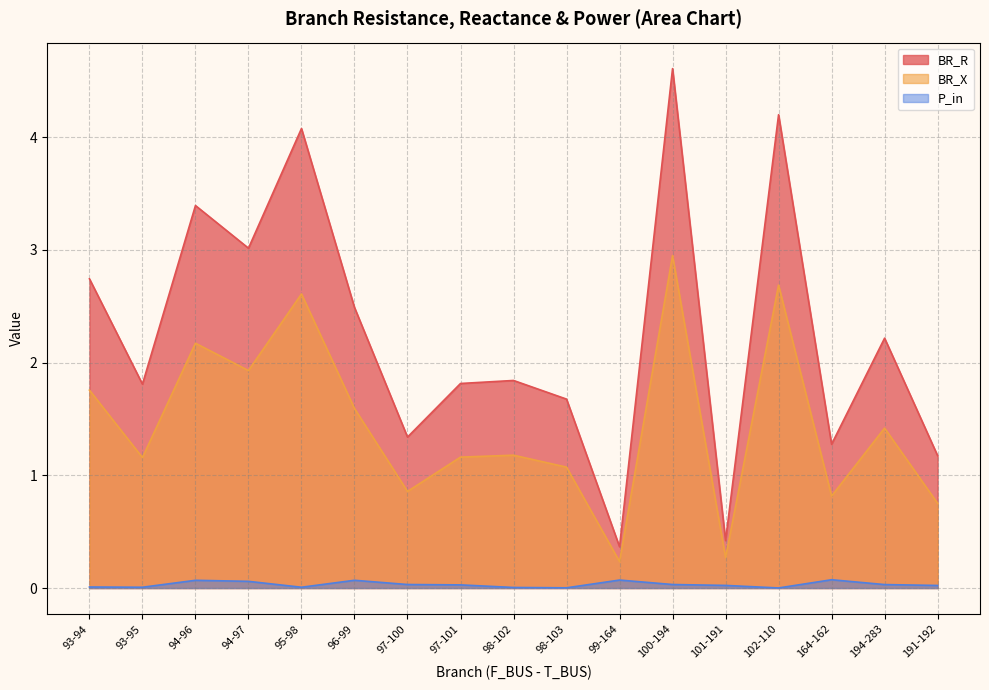

What is the minimum value for BR_R?

0.4